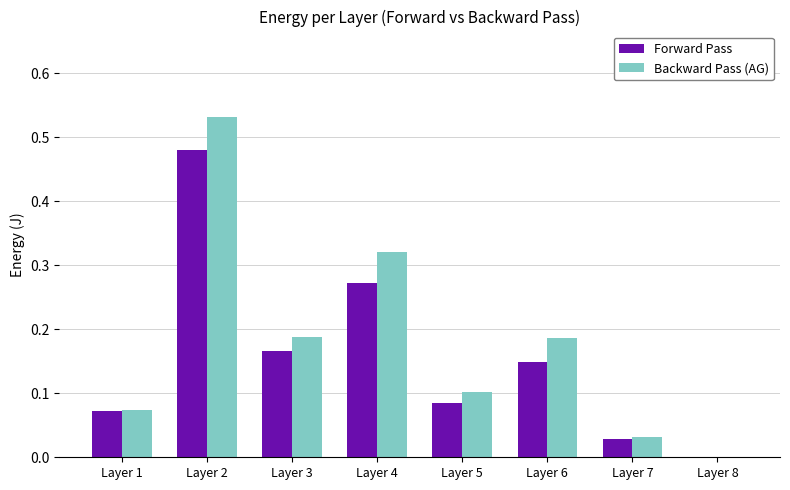

What is the sum of all Backward Pass (AG) values?

1.4